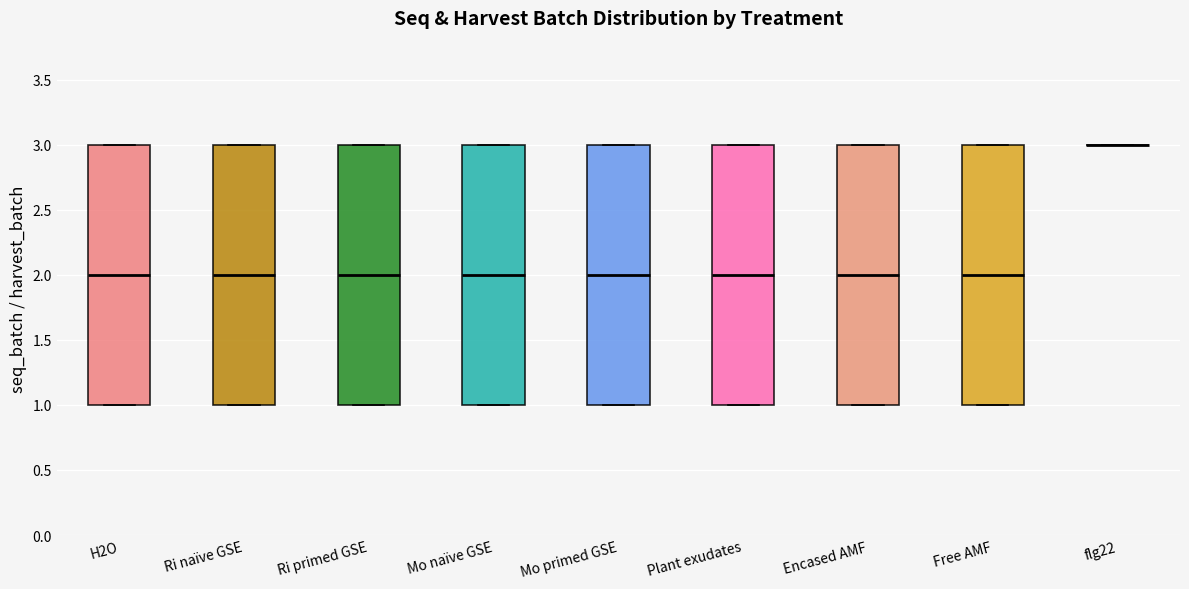

Where is the lower edge of the box for Free AMF on the y-axis? The values are not printed on the chart, so give them approximately, as read against the axis.

1